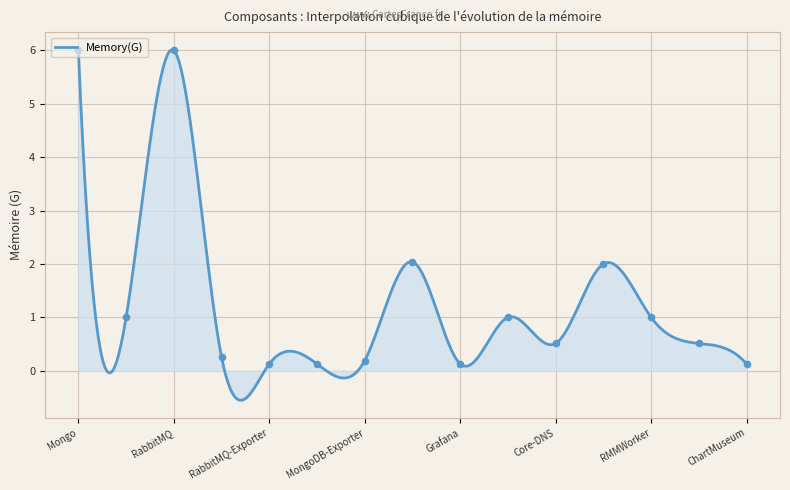

What is the highest value of the Memory(G) series?

6.0